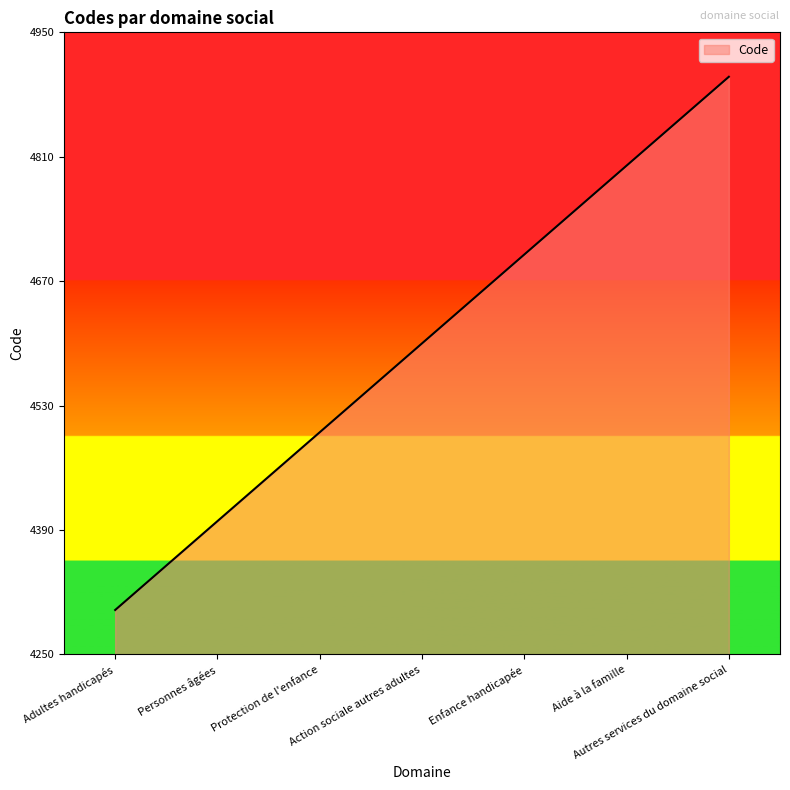

At which category does the chart reach its minimum across all series?

Adultes handicapés